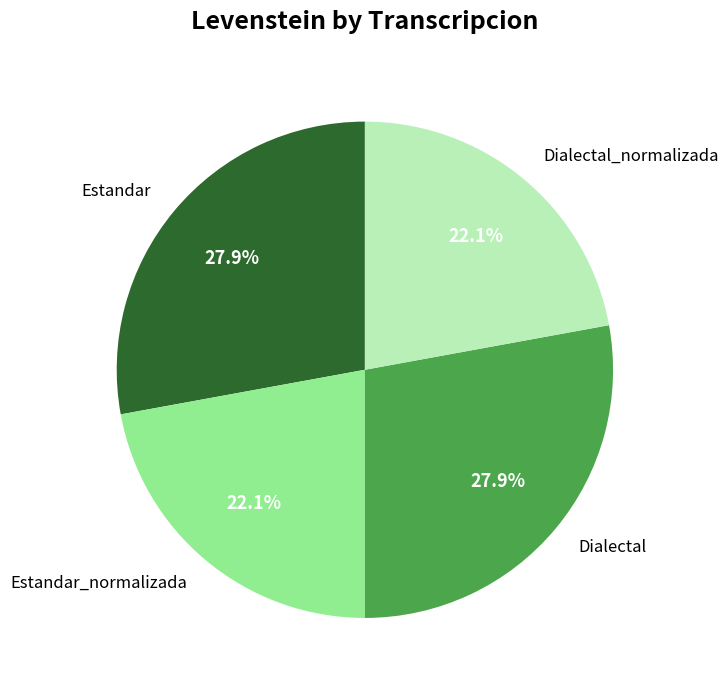

Between Dialectal and Dialectal_normalizada, which is larger?

Dialectal